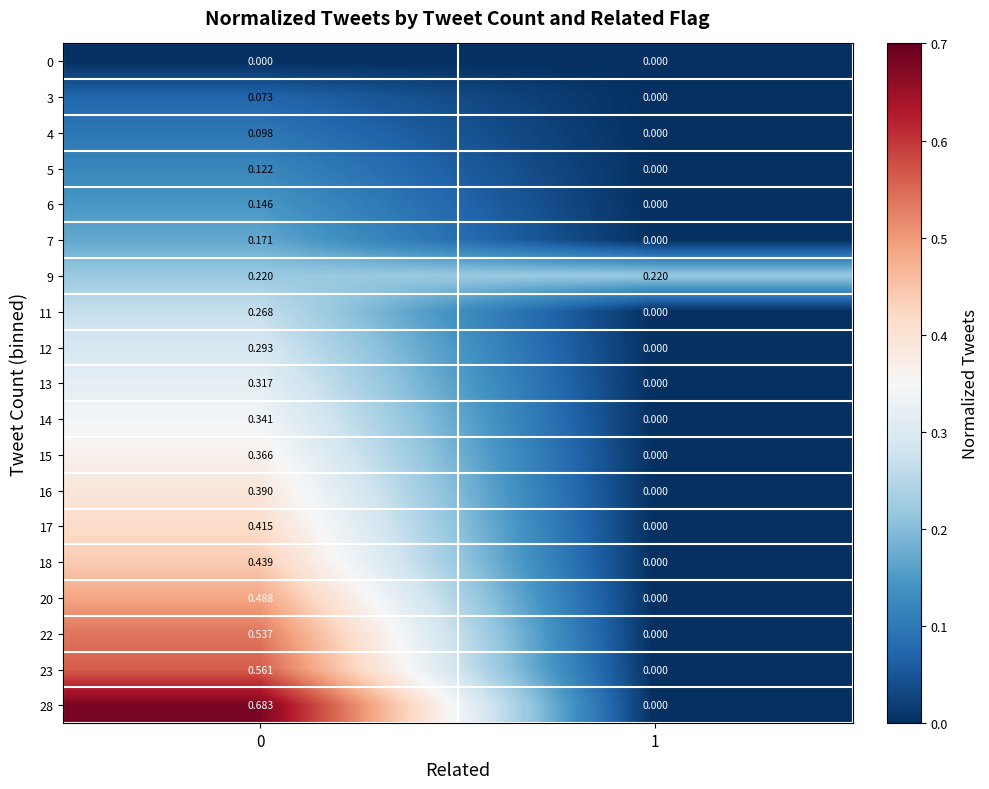

What is the spread (max minus min) of values at 0?

0.7